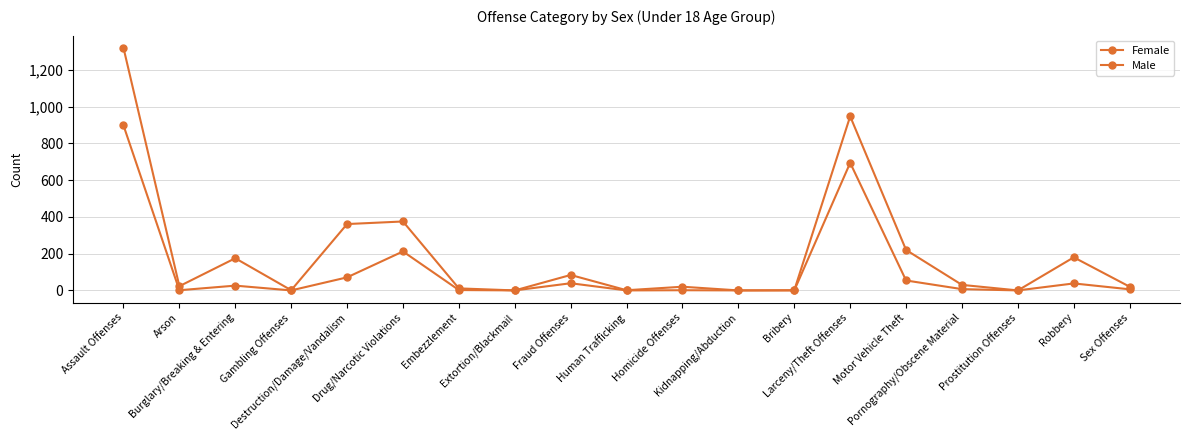

How many distinct data groups are displayed?

2